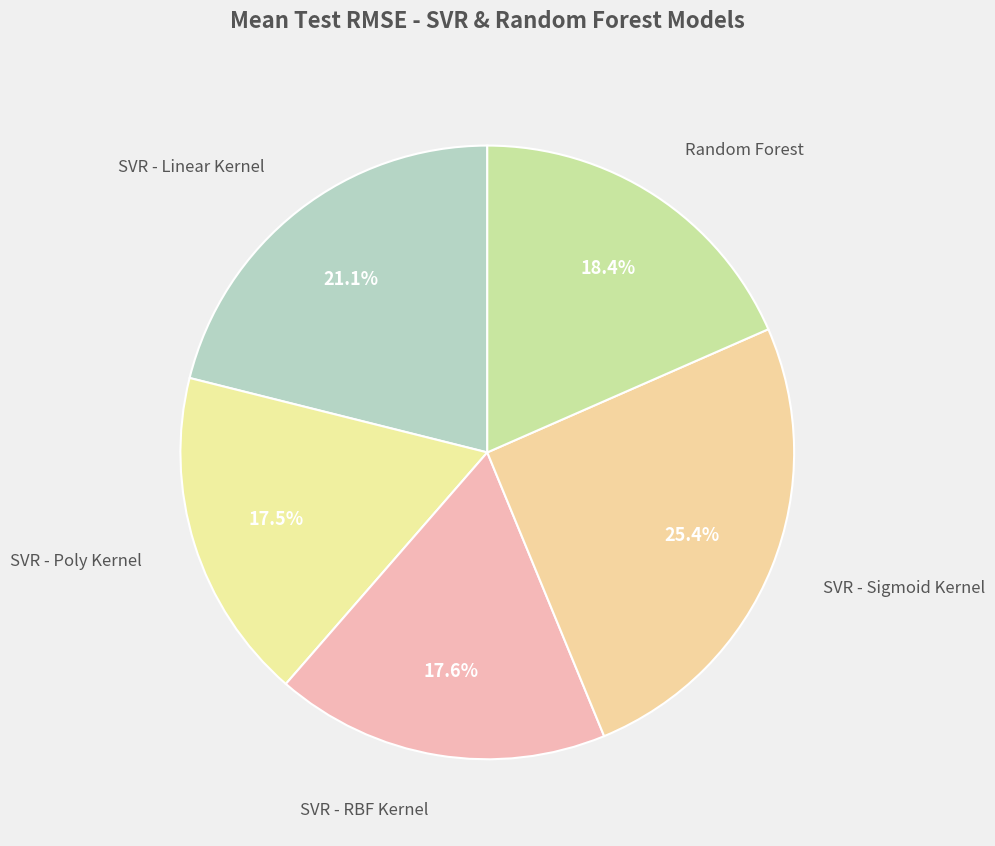

Which slice is the largest?

SVR - Sigmoid Kernel